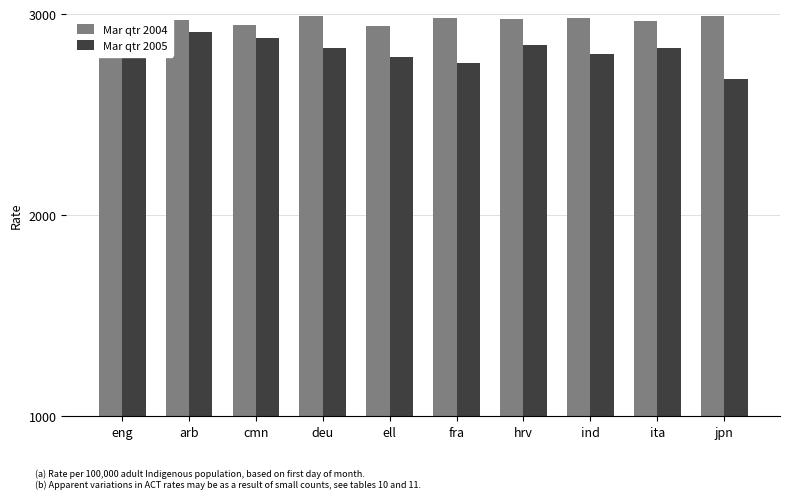

Rank the series by their average value, from lowest to highest.

Mar qtr 2005, Mar qtr 2004